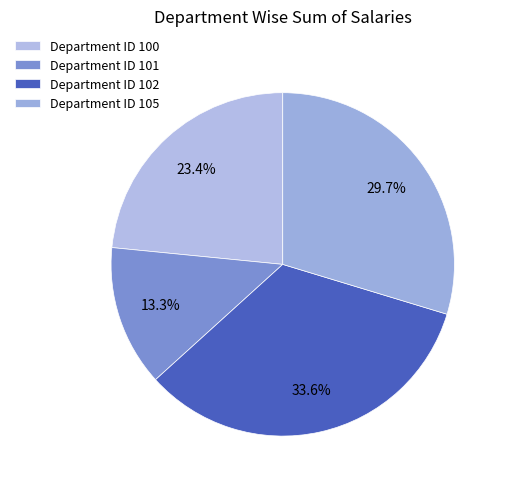

Combined, what portion of the pie is Department ID 102 and Department ID 100?

57.0%